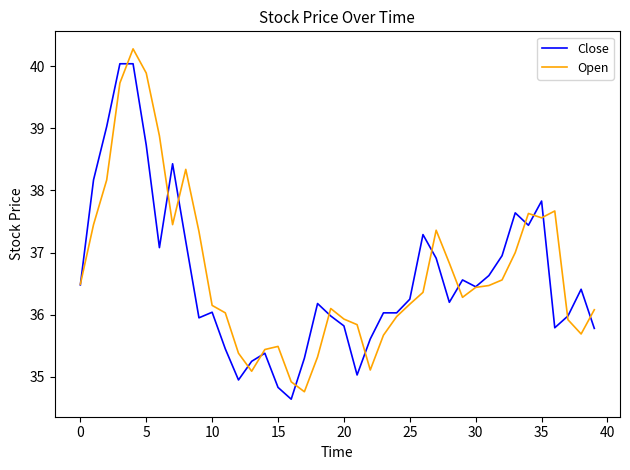

What is the greatest value displayed?

40.3